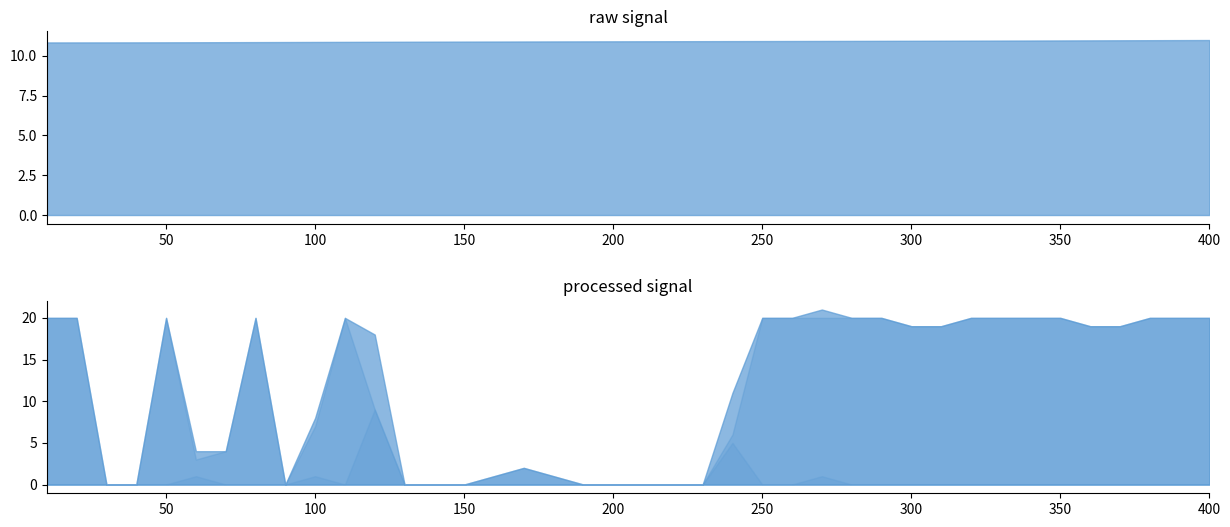

Does the chart have visible grid lines?

No